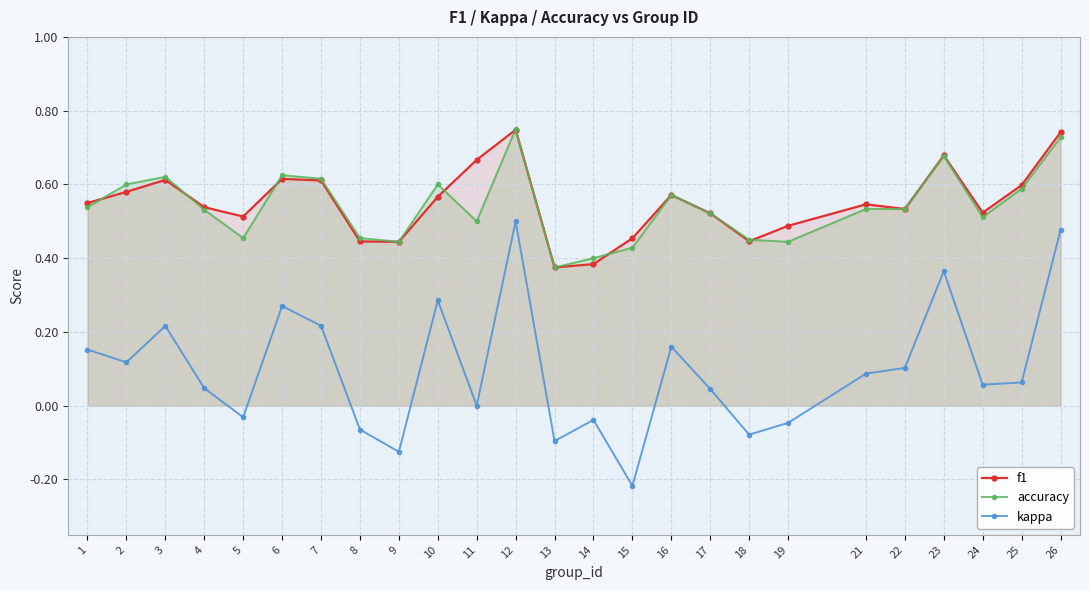

True or false: kappa and f1 cross at least once.

False